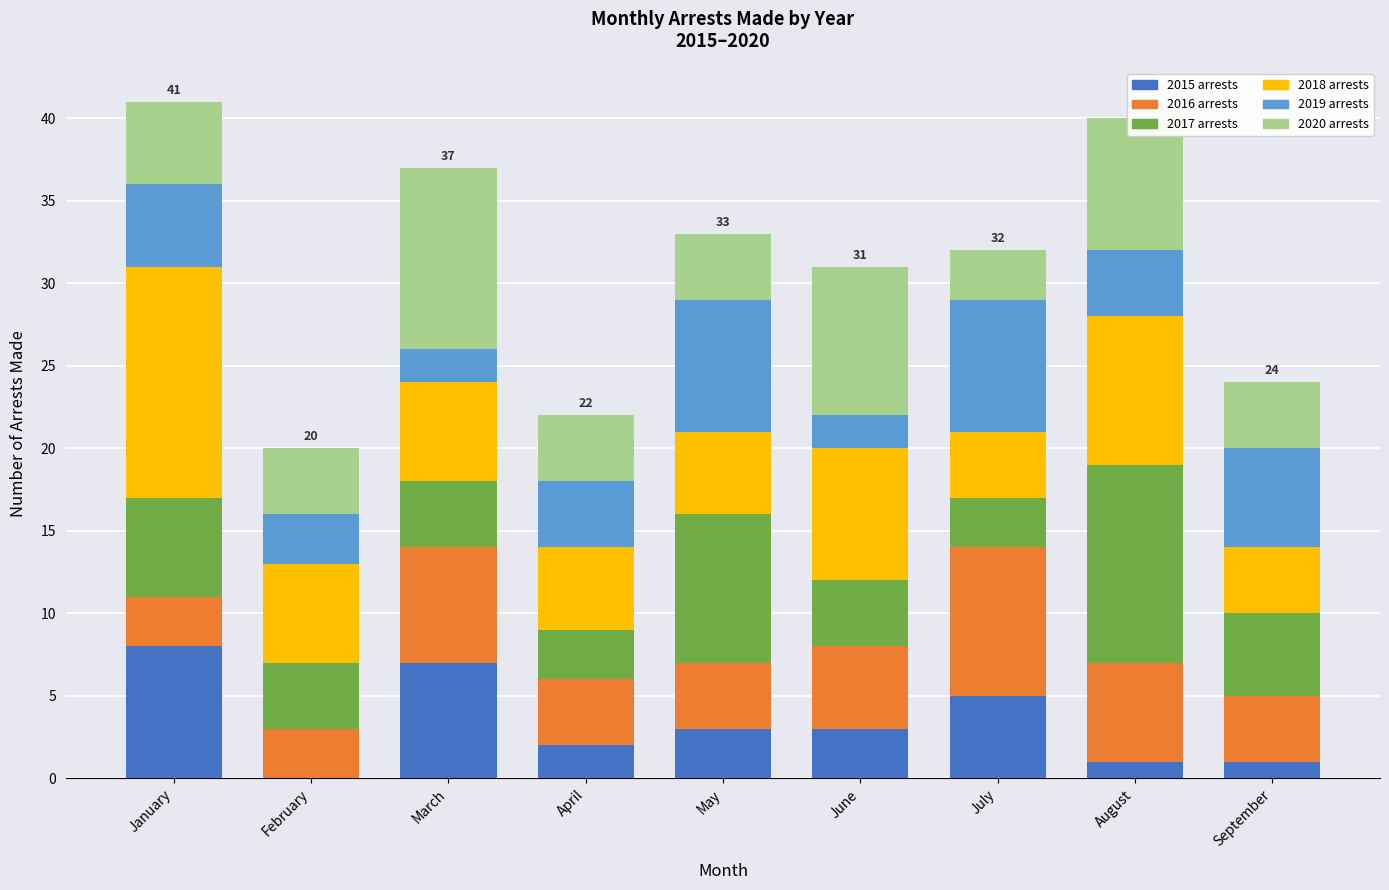

Are the bars grouped side by side (vs. stacked)?

No